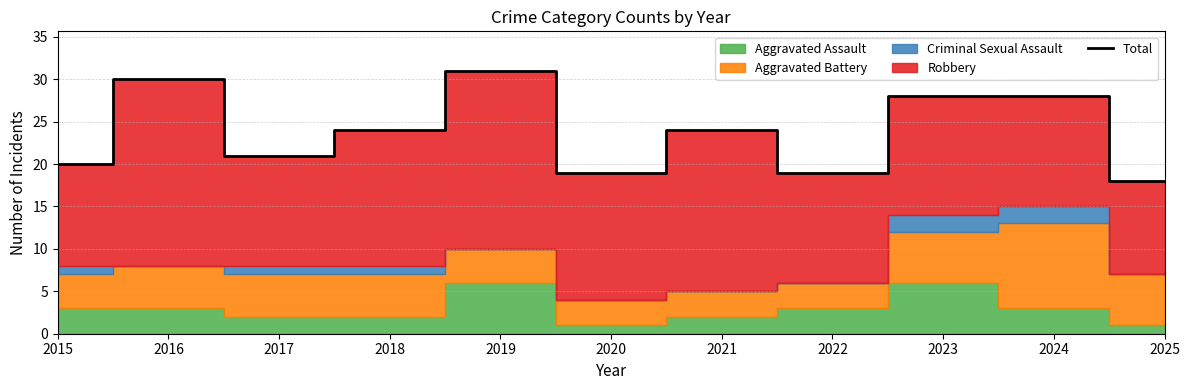

What is the value of the 11th point from the left?

18